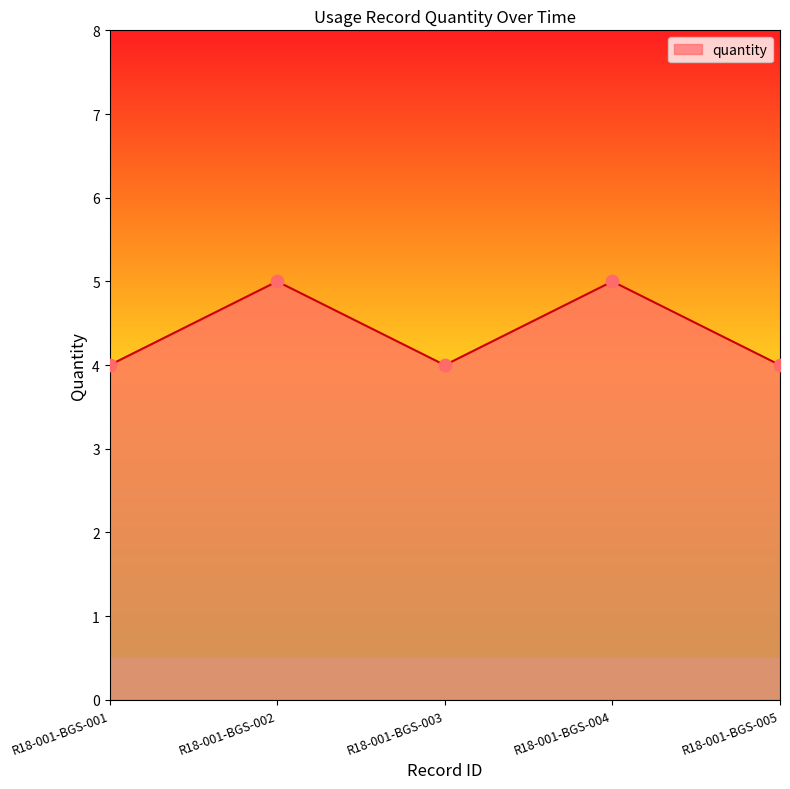

What is the change in value from R18-001-BGS-001 to R18-001-BGS-004?

+1